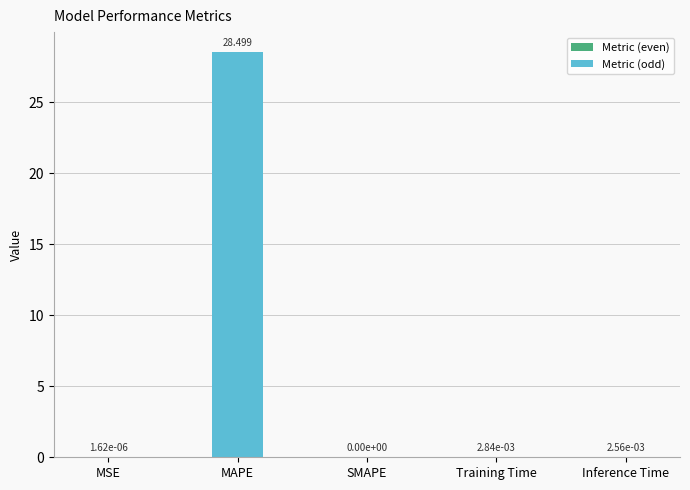

How many distinct data groups are displayed?

1